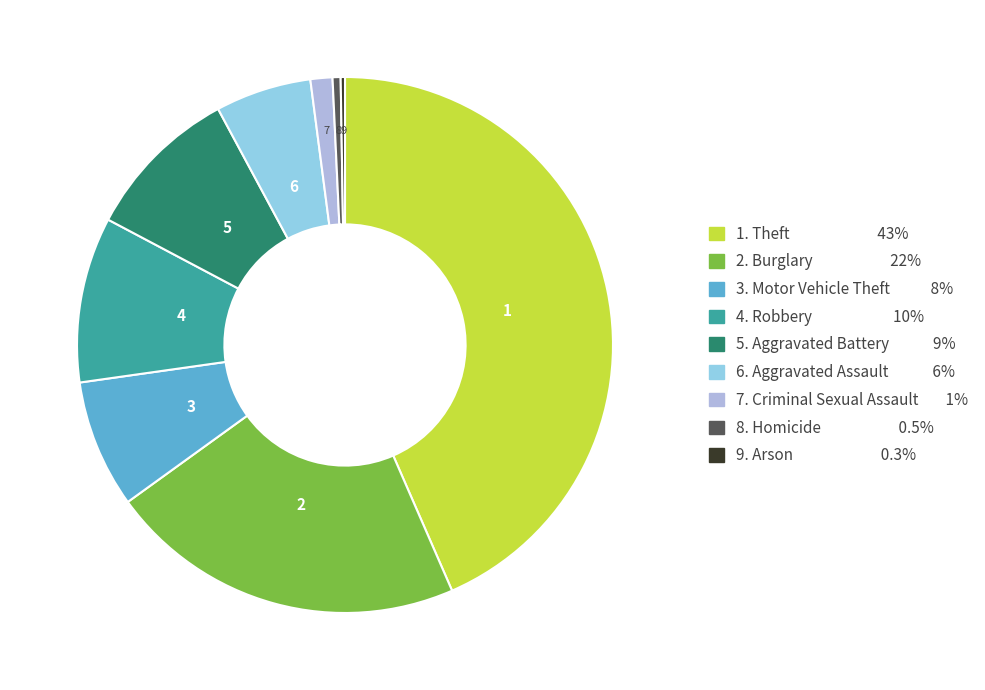

Is there a majority slice in this chart?

No